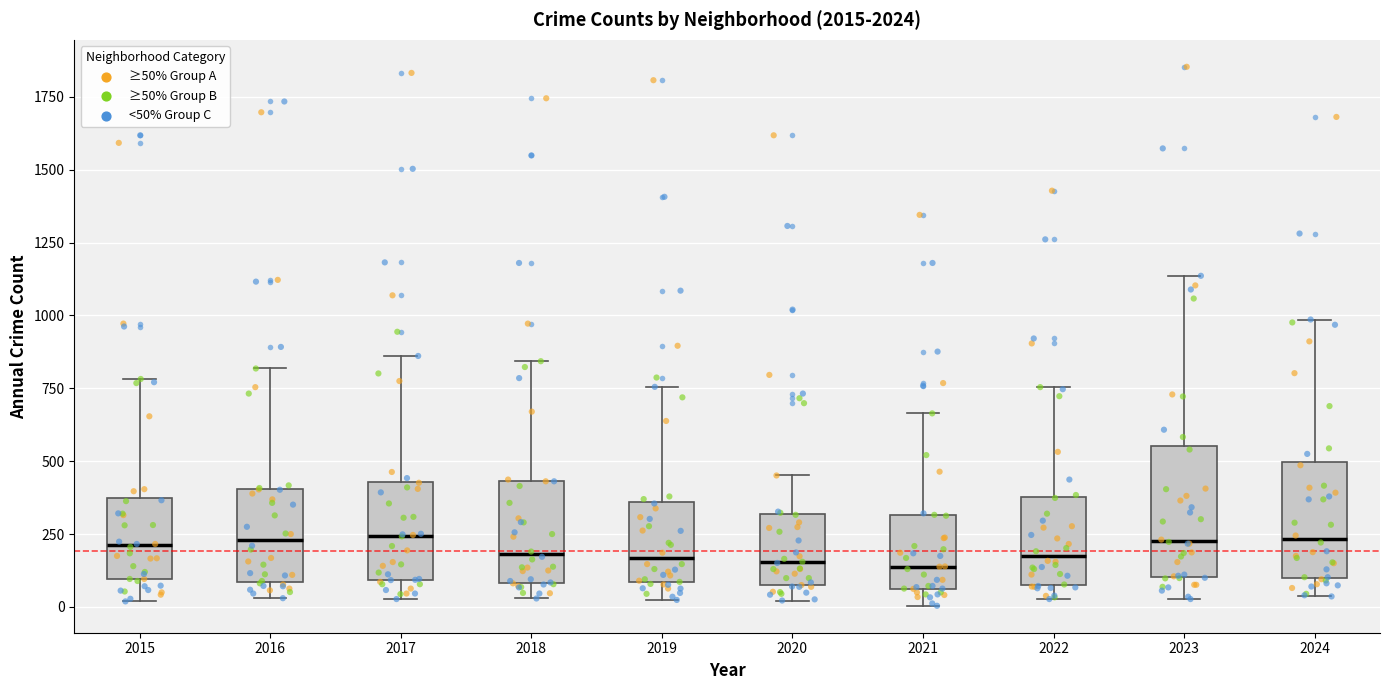

Reading left to right, transcribe this box plot: for each box, give where its median line is, the range the box spans, and where its two whiskers end, as read against the y-axis. The values are not printed on the chart, so give them approximately, as read against the axis.

2015: median 200, box 100 to 350, whiskers 0 to 800
2016: median 250, box 100 to 400, whiskers 50 to 800
2017: median 250, box 100 to 450, whiskers 50 to 850
2018: median 200, box 100 to 450, whiskers 50 to 850
2019: median 150, box 100 to 350, whiskers 0 to 750
2020: median 150, box 50 to 300, whiskers 0 to 450
2021: median 150, box 50 to 300, whiskers 0 to 650
2022: median 150, box 100 to 400, whiskers 50 to 750
2023: median 250, box 100 to 550, whiskers 50 to 1150
2024: median 250, box 100 to 500, whiskers 50 to 1000